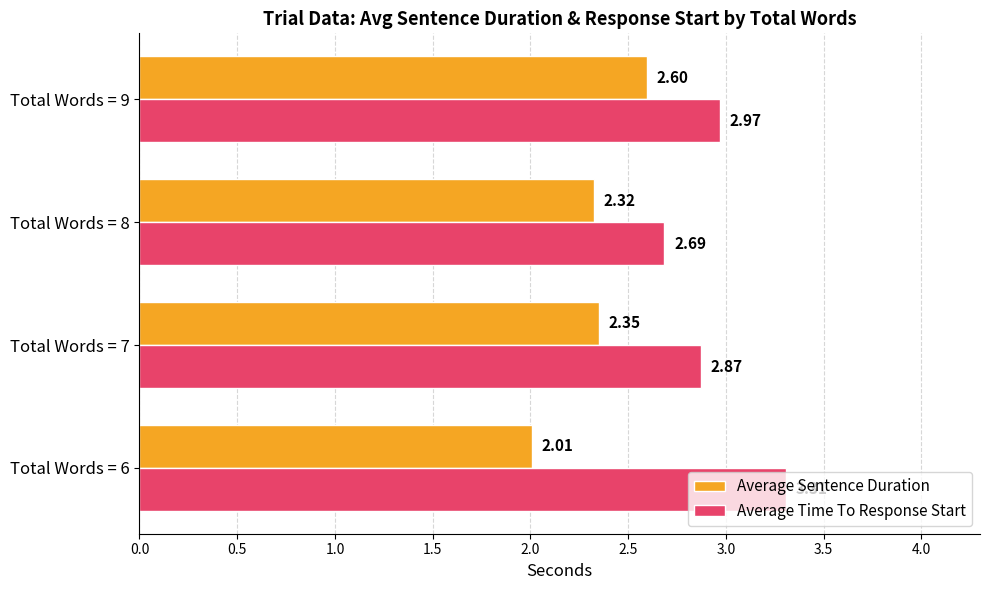

Rank the series by their average value, from lowest to highest.

Average Sentence Duration, Average Time To Response Start